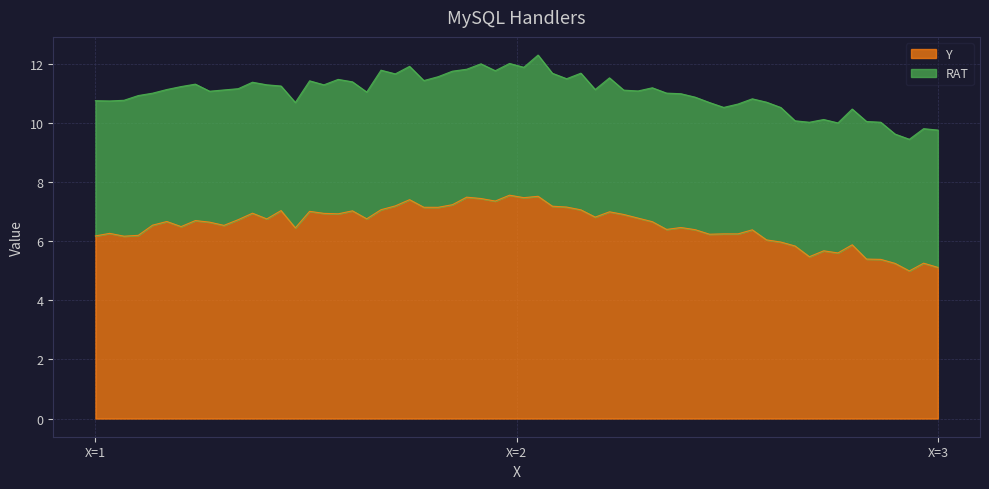

What is the minimum value for Y?

5.0